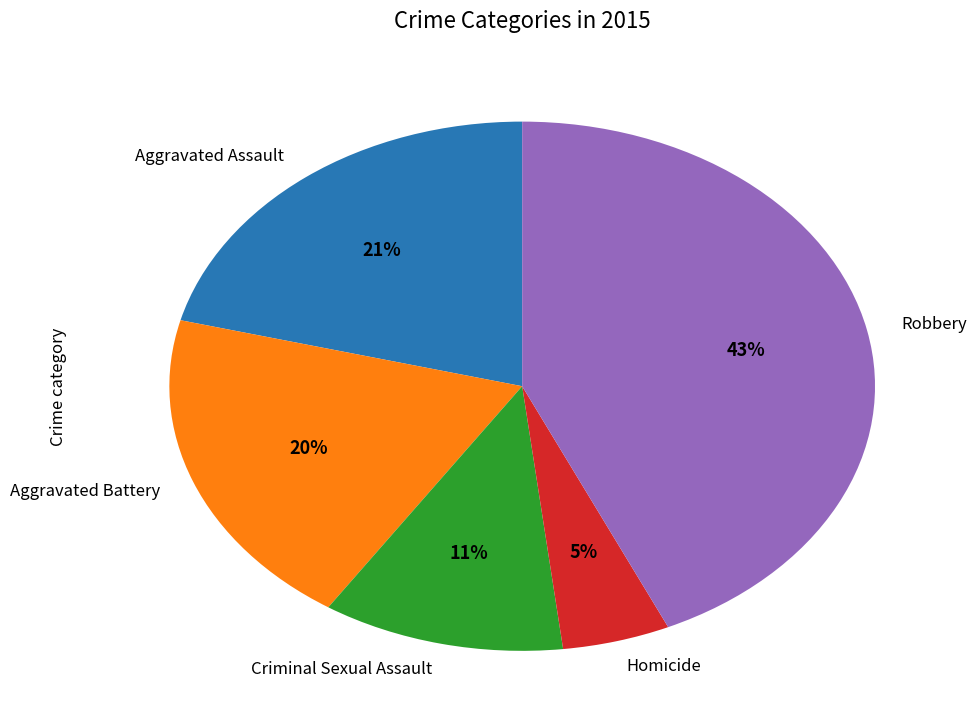

True or false: Criminal Sexual Assault accounts for 11% of the total.

True